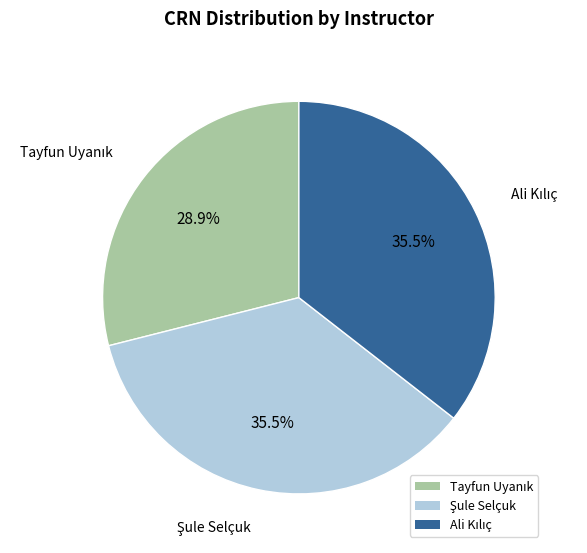

Is there a majority slice in this chart?

No